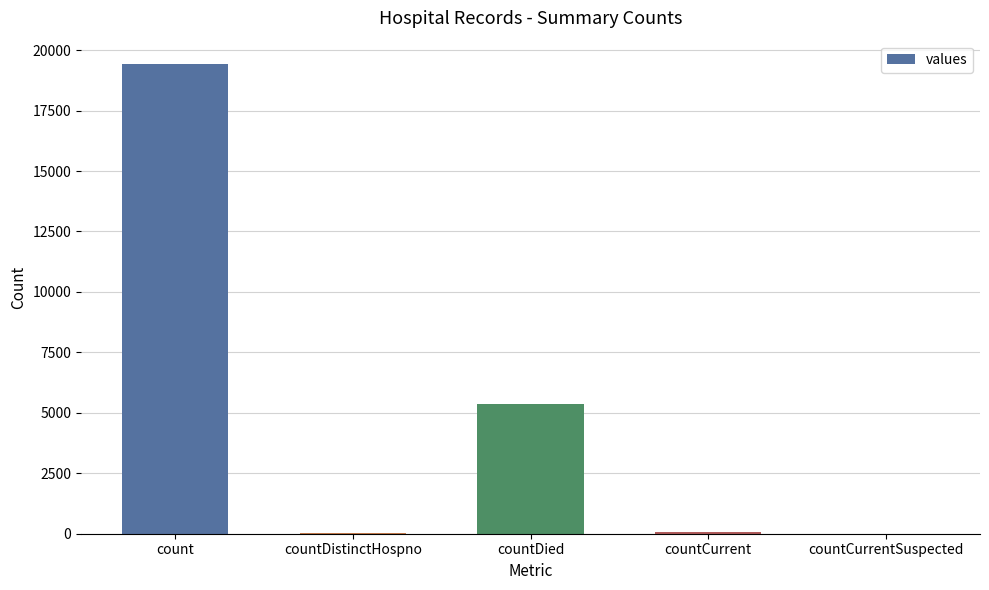

Which category has the highest value across all series?

count